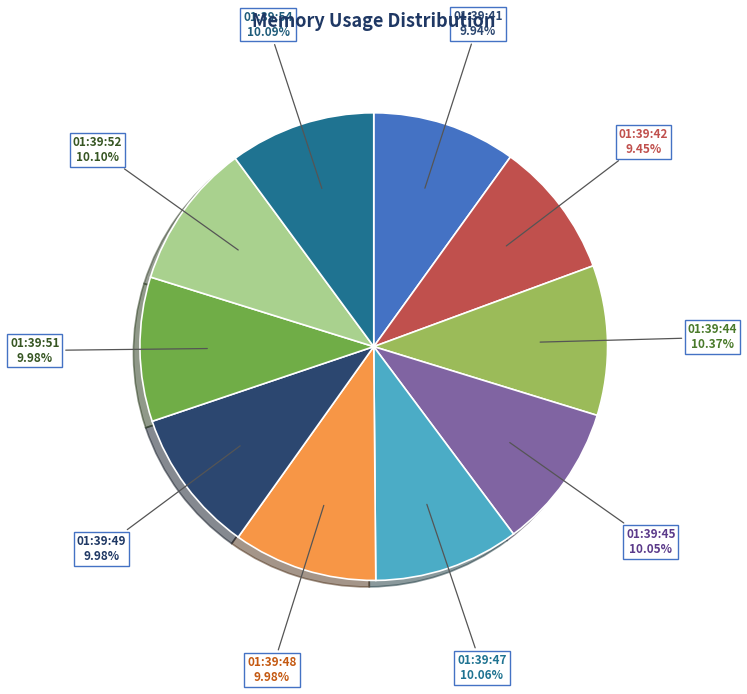

How many slices are in this pie chart?

10